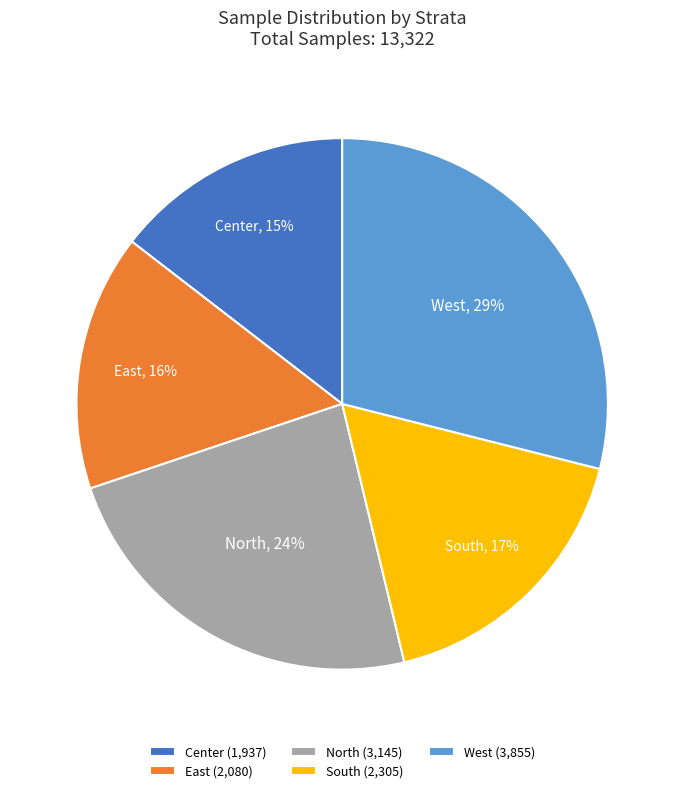

How many segments does this pie chart have?

5